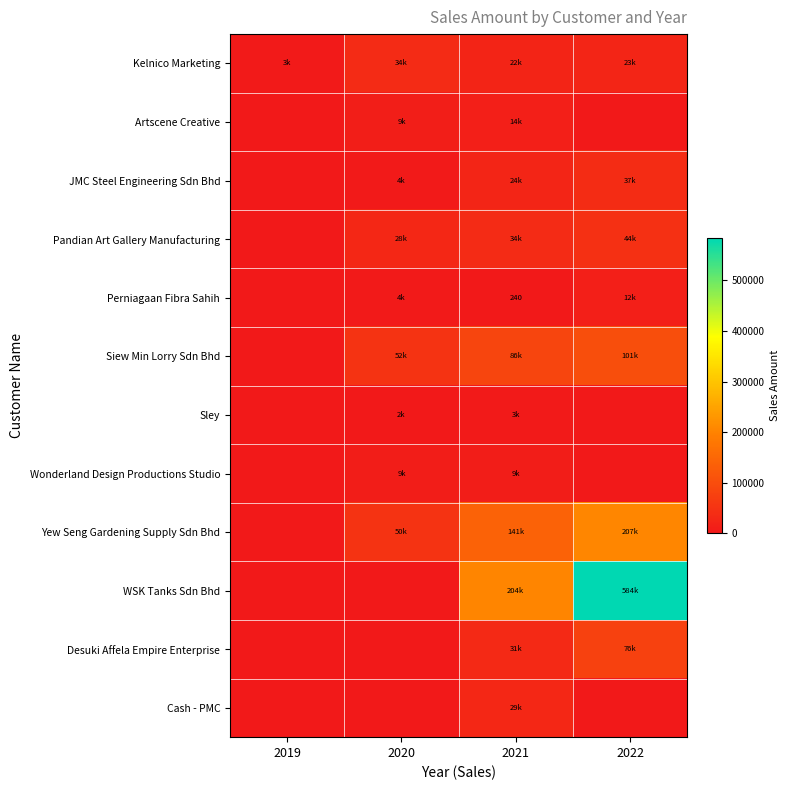

What is the spread (max minus min) of values at 2019?

2973.0